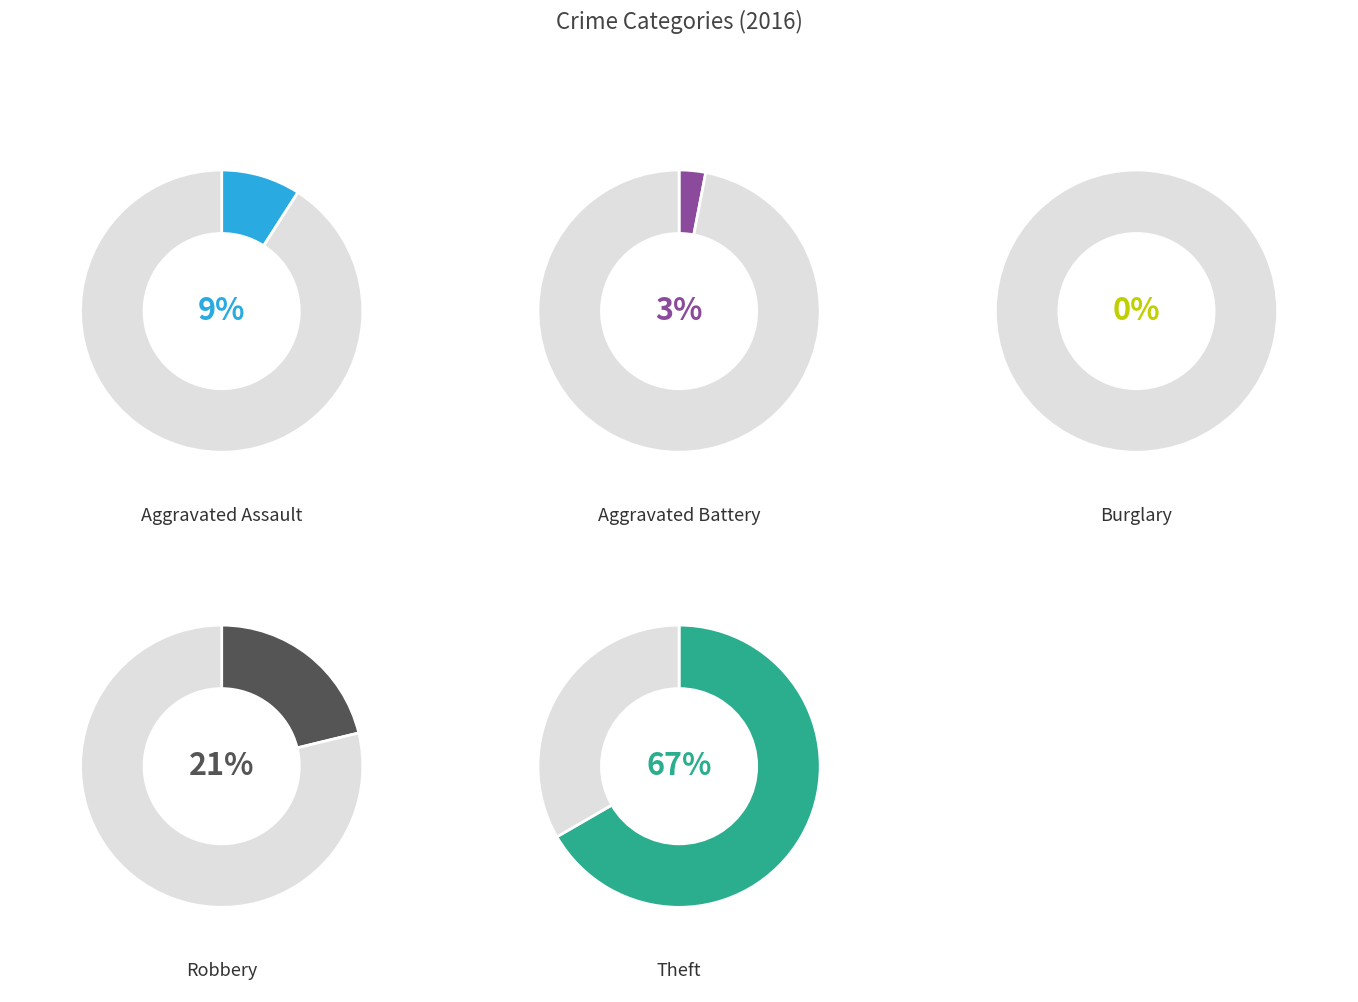

What is the largest slice in the pie chart?

Theft